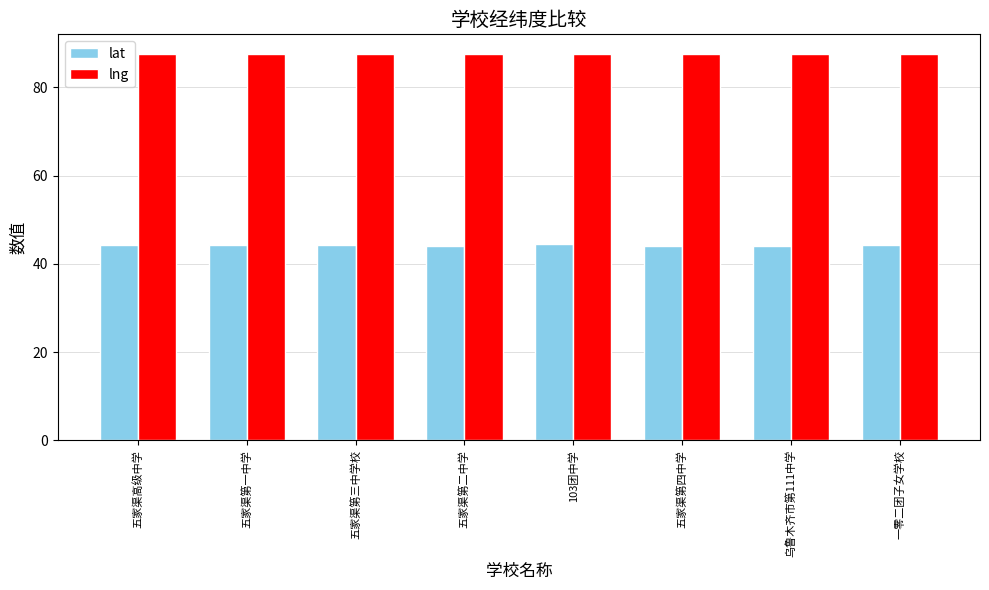

Rank the series at 五家渠第一中学 from highest to lowest value.

lng, lat